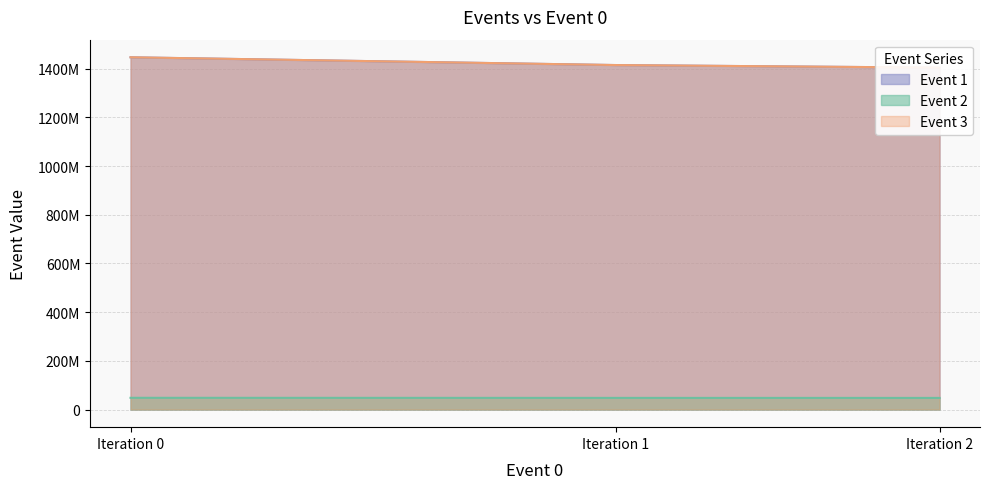

At which category is the sum across all series the highest?

Iteration 0